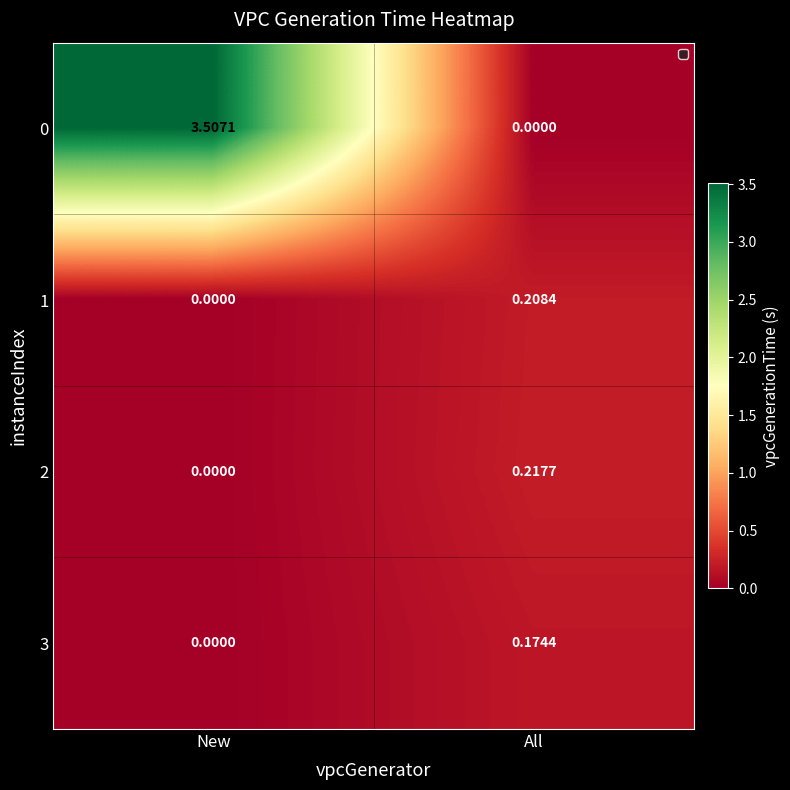

Where is 3 nearest to the value 0?

New